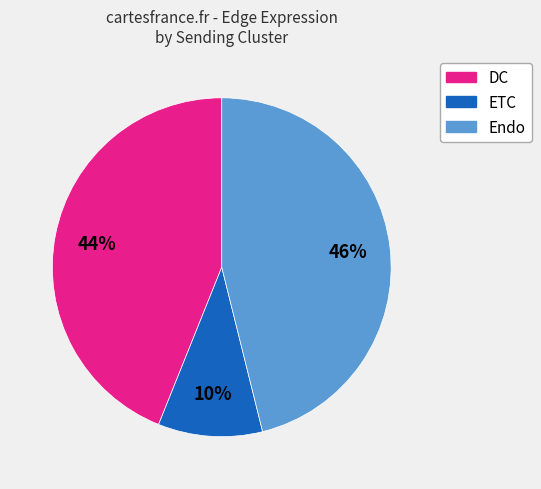

Do Endo and DC together represent more than half of the pie?

Yes